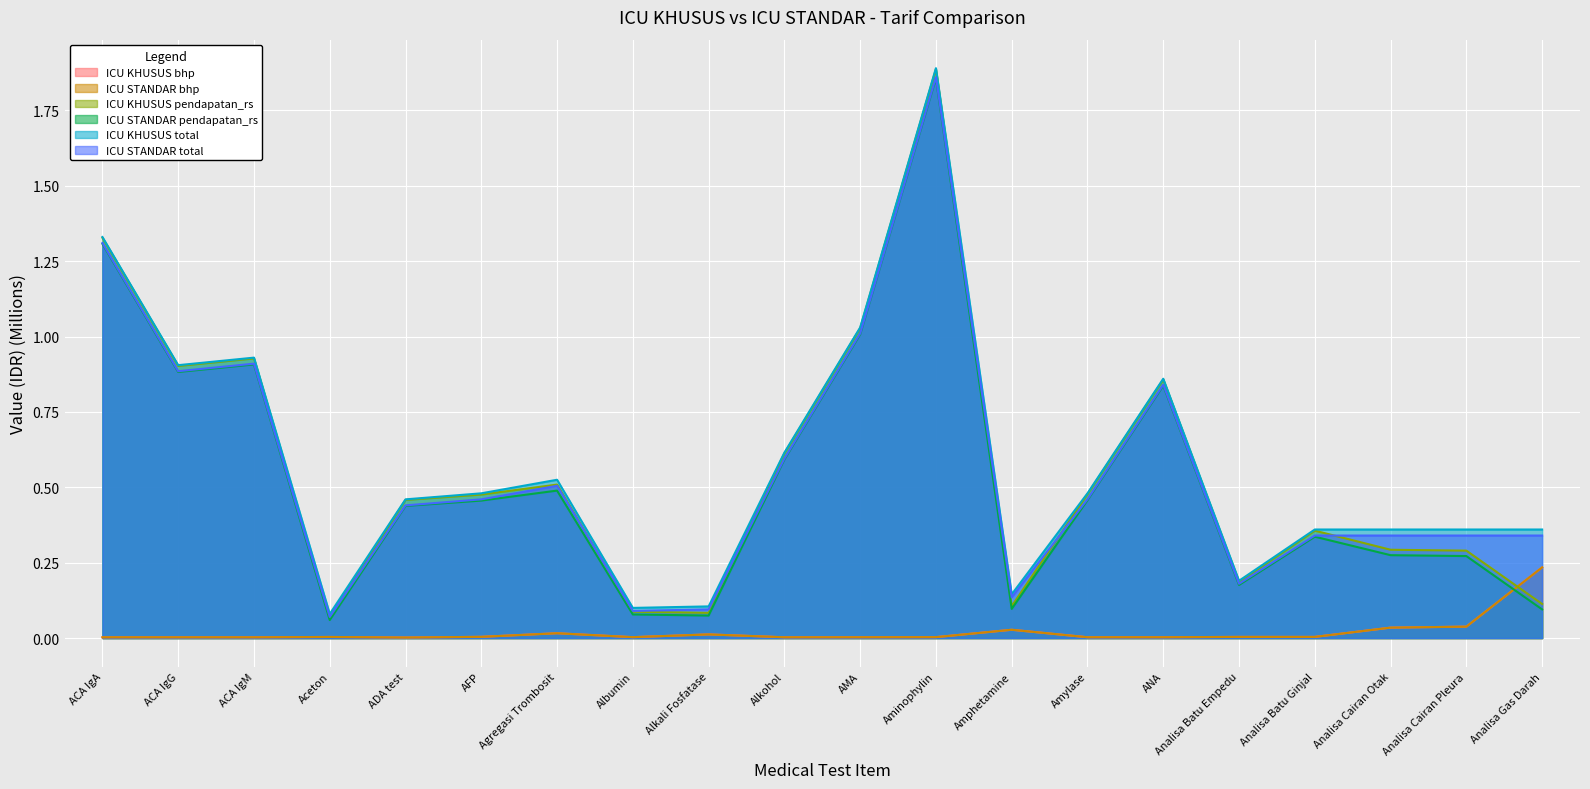

At which category does the chart reach its minimum across all series?

ADA test